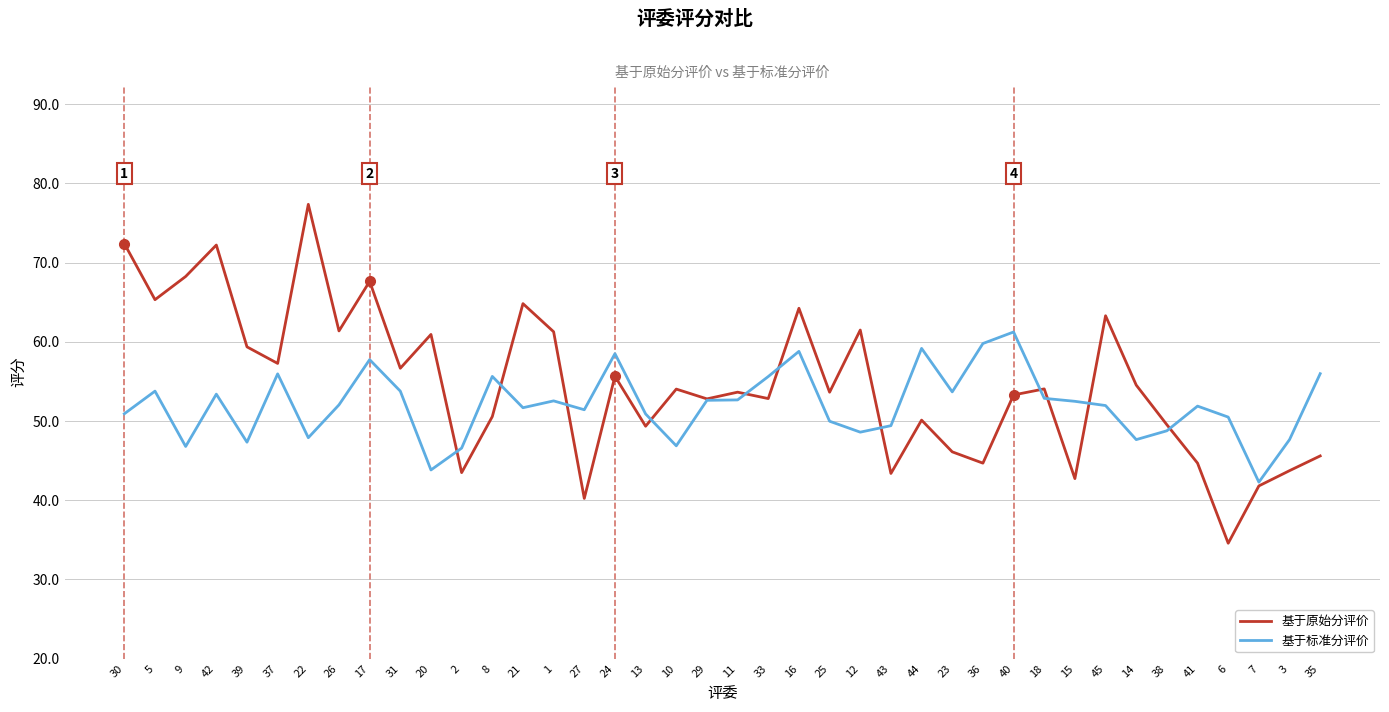

What is the maximum value shown in the chart?

77.4